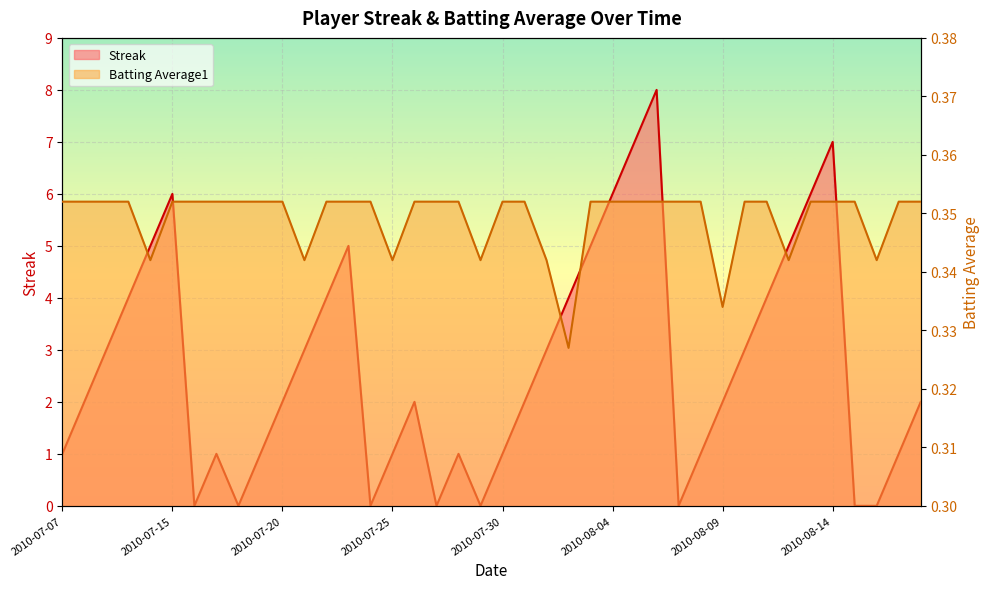

Which has a higher value, 2010-07-26 or 2010-07-25?

2010-07-26